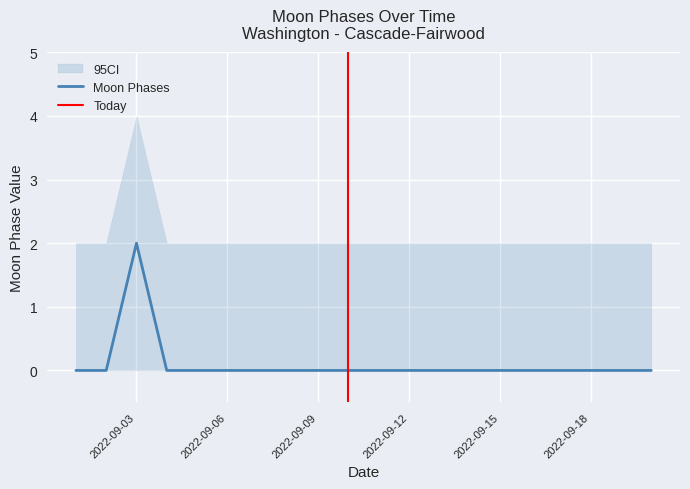

What is the difference between the maximum and second lowest values?

2